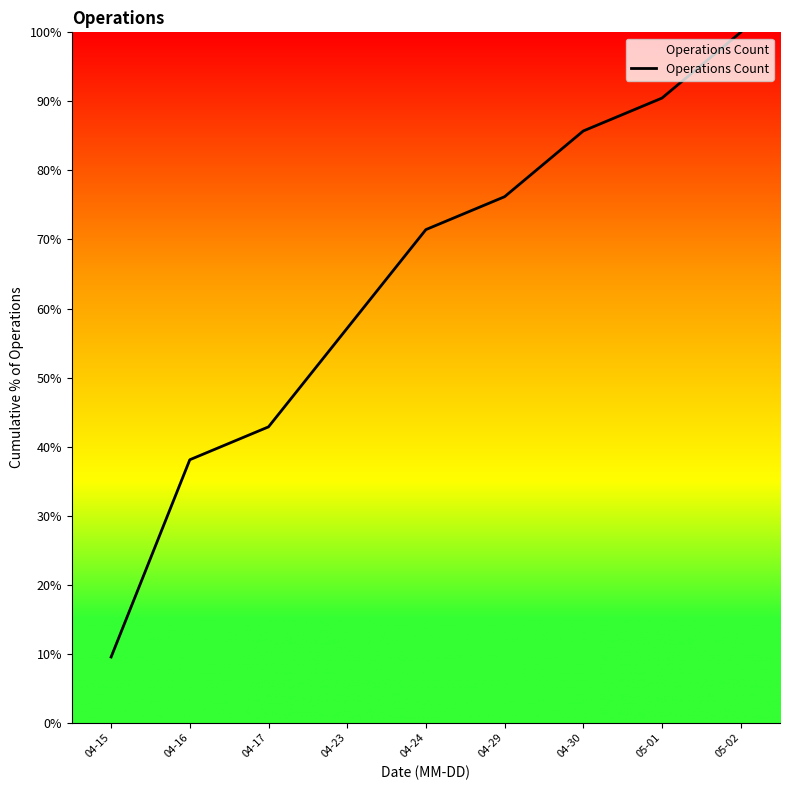

Reading left to right, what are all the values shown in this chart?

04-15=9.5	04-16=38.1	04-17=42.9	04-23=57.1	04-24=71.4	04-29=76.2	04-30=85.7	05-01=90.5	05-02=100.0